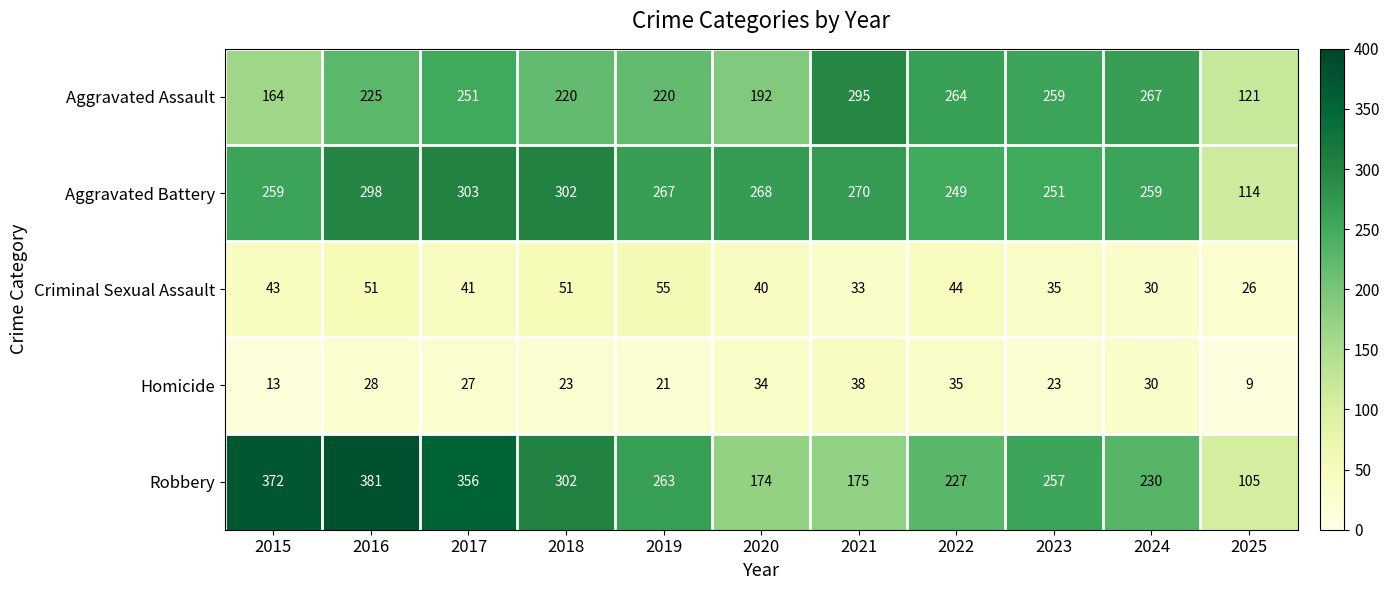

Which category has the lowest value across all series?

2025